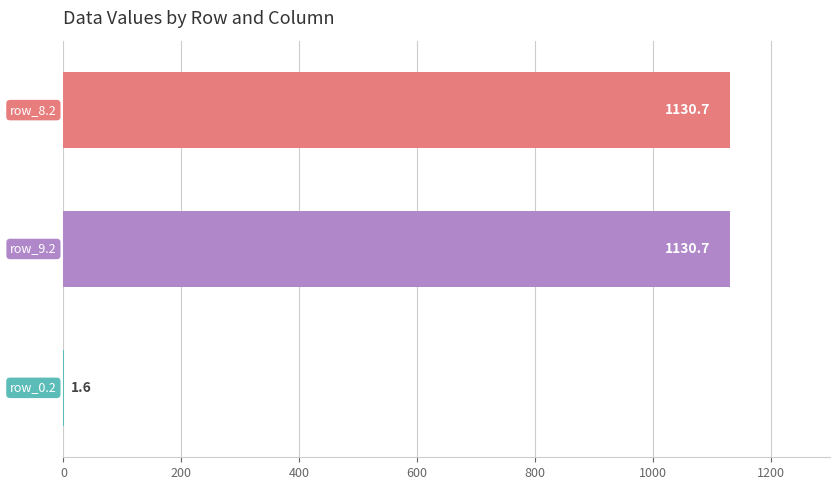

What is the average value?

754.3